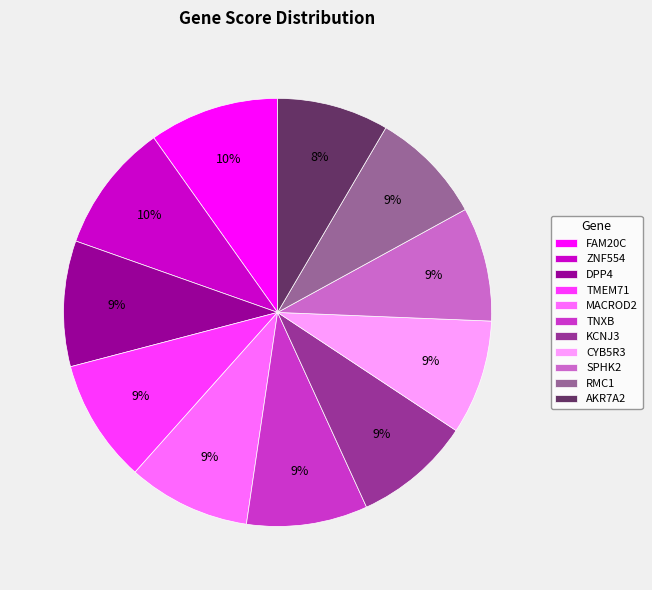

The RMC1 slice represents 9% of the pie. True or false?

True